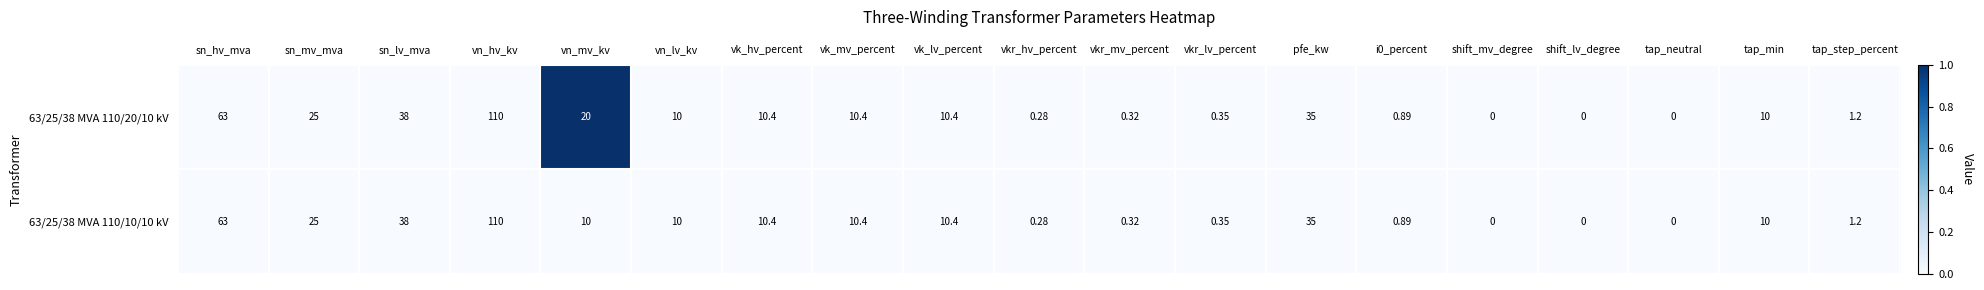

Which series has the largest total across all categories?

63/25/38 MVA 110/20/10 kV